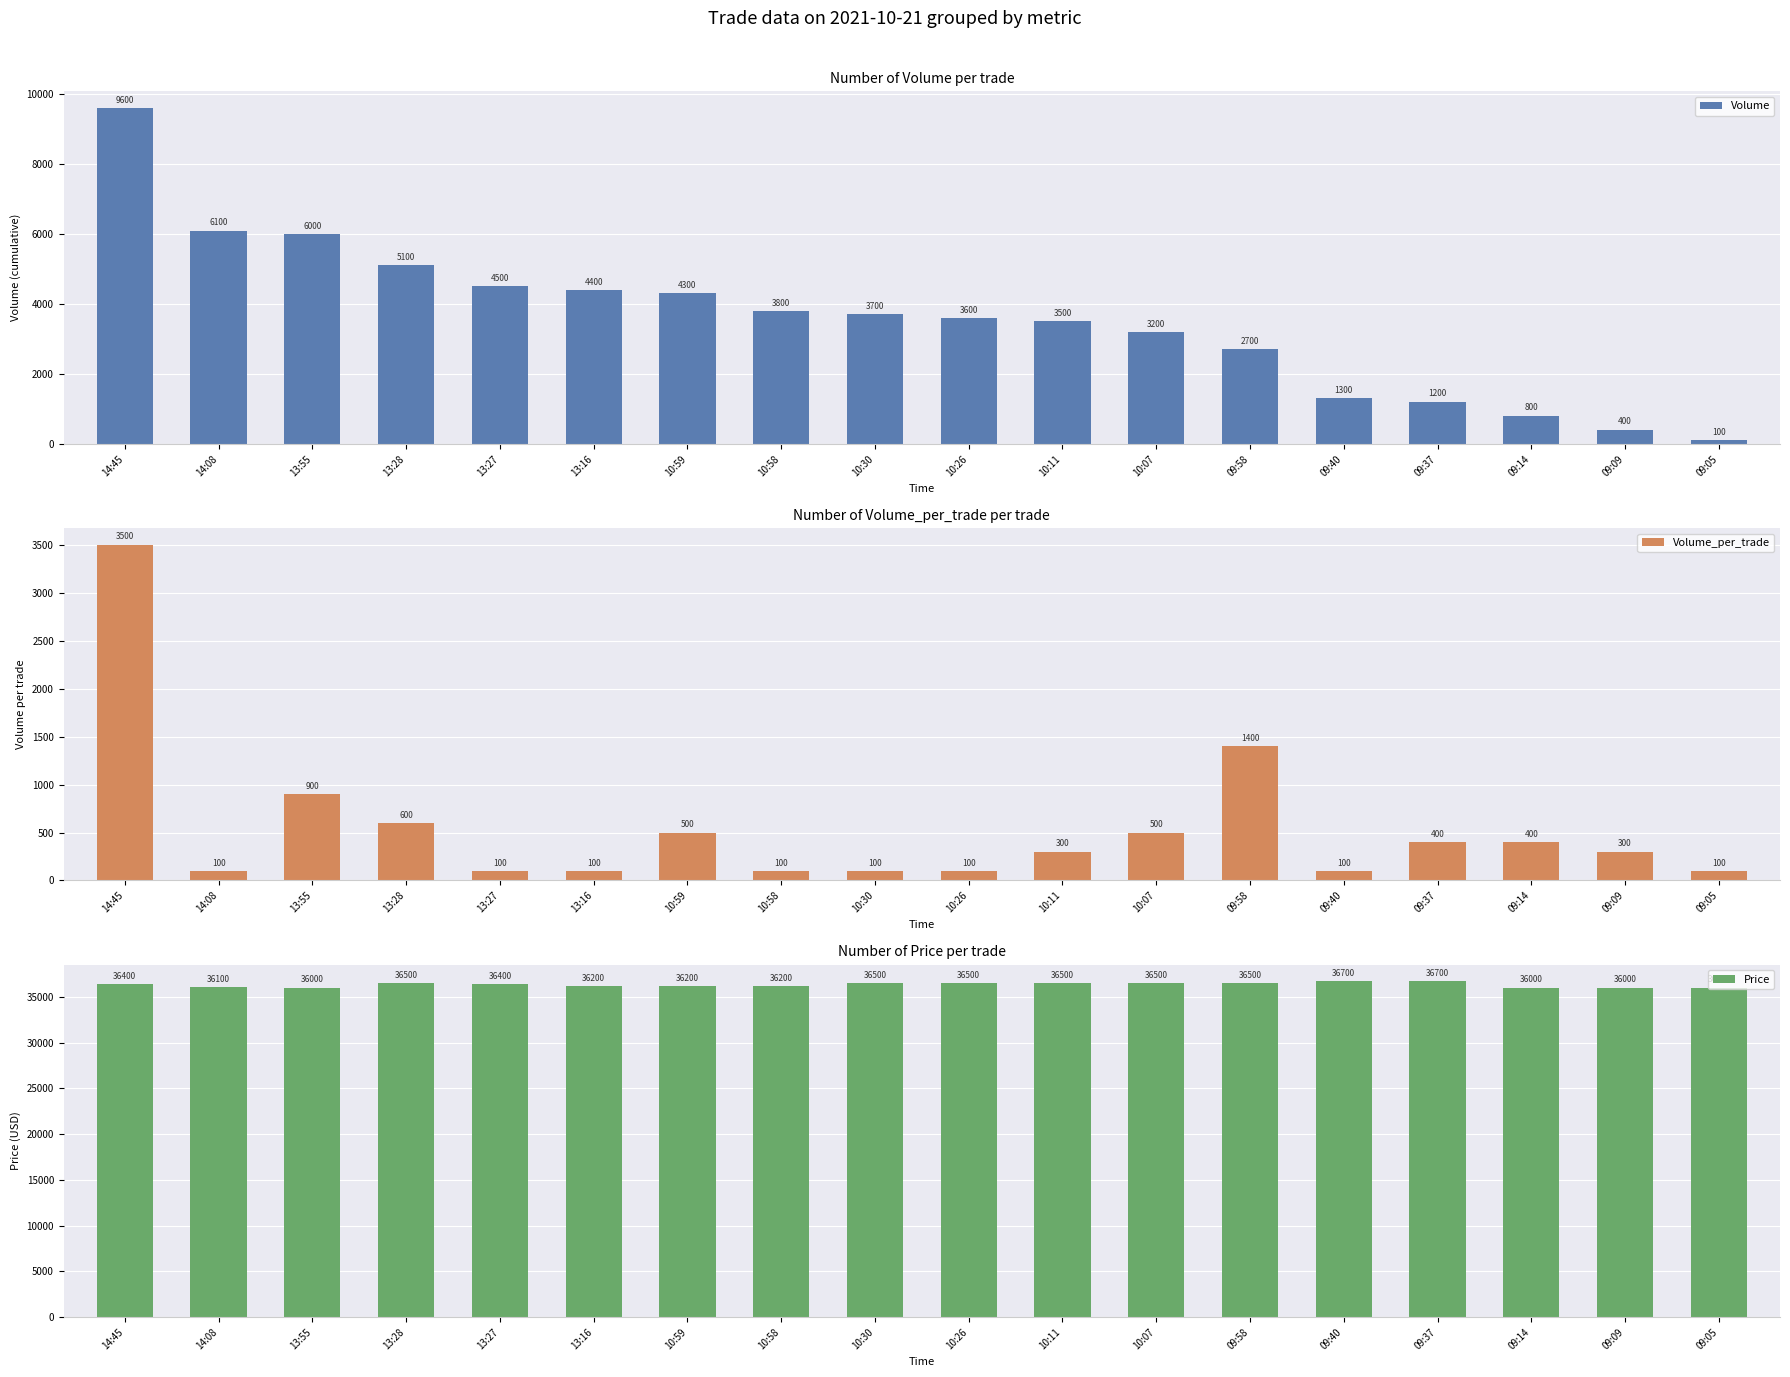

What is the difference between the second highest and minimum values in the Volume_per_trade series?

1300